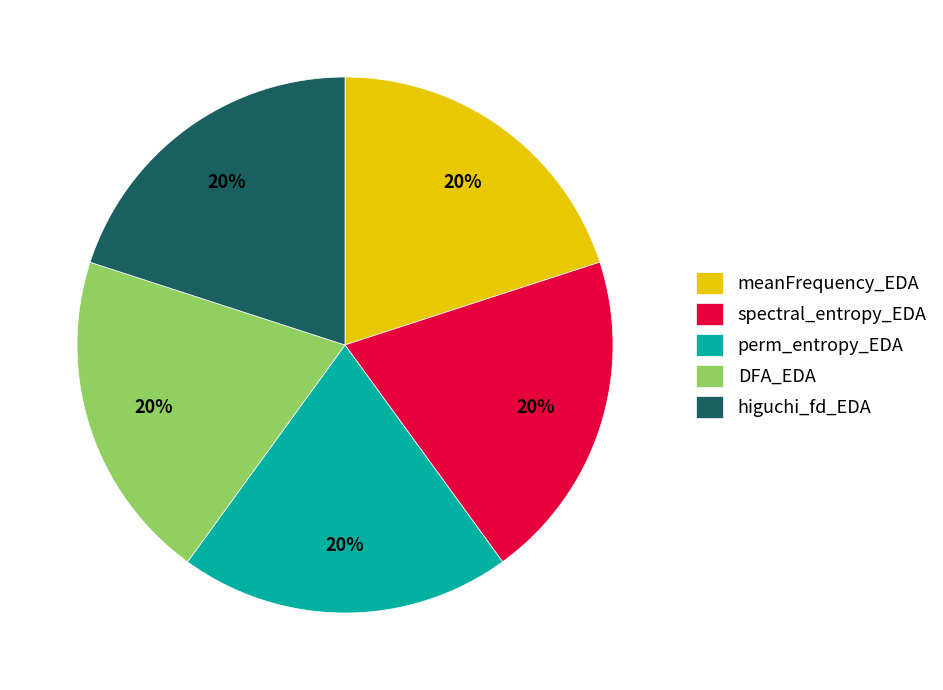

Approximately how many times larger is the value at spectral_entropy_EDA compared to perm_entropy_EDA?

1.0